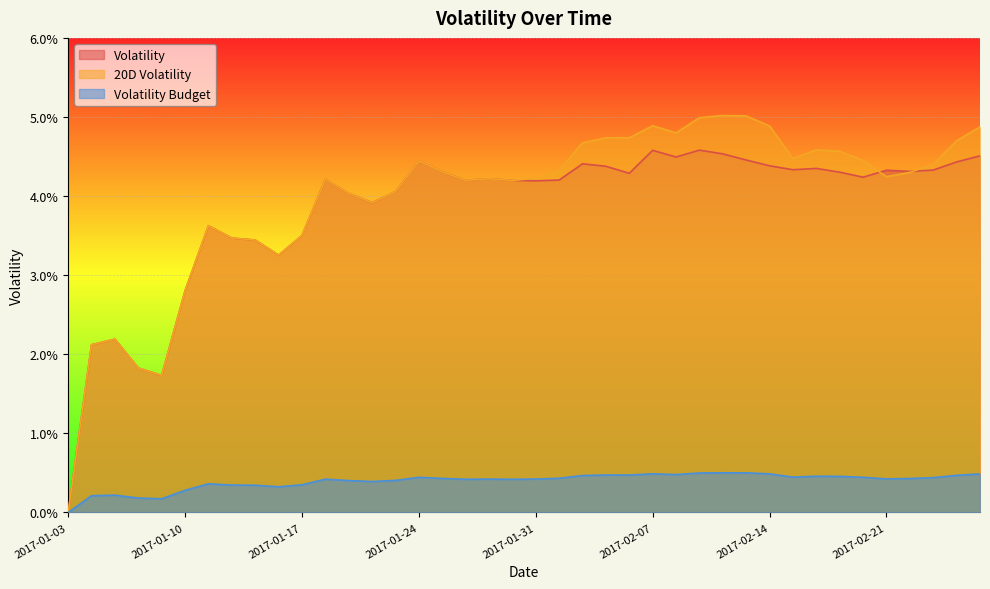

What is the label of the 28th point from the left?

2017-02-09